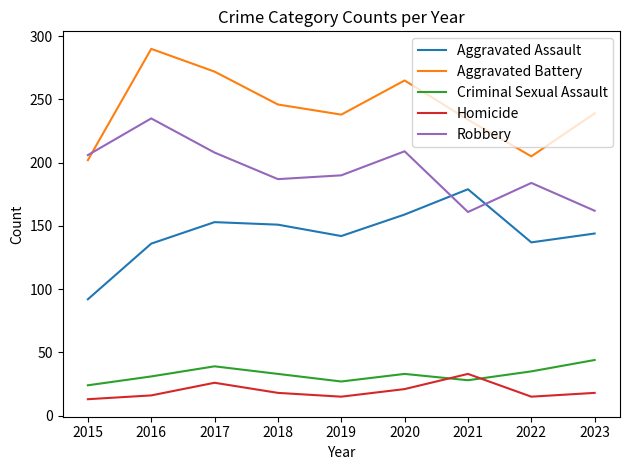

Which series has the largest total across all categories?

Aggravated Battery